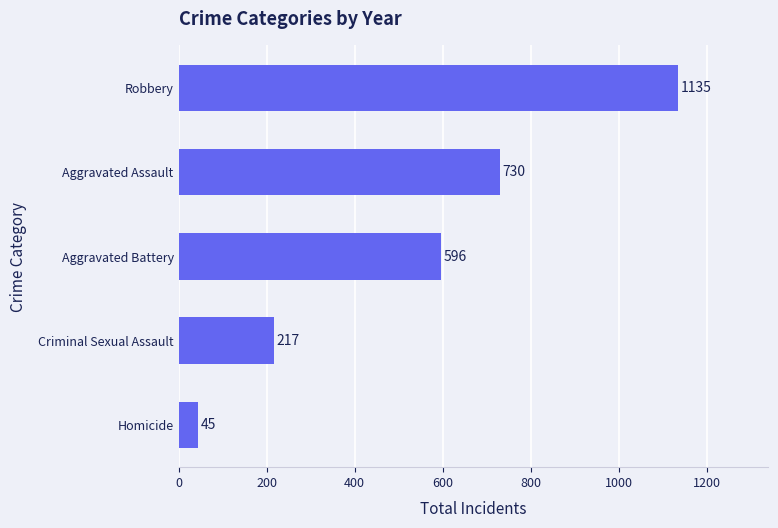

What is the minimum value shown in the chart?

45